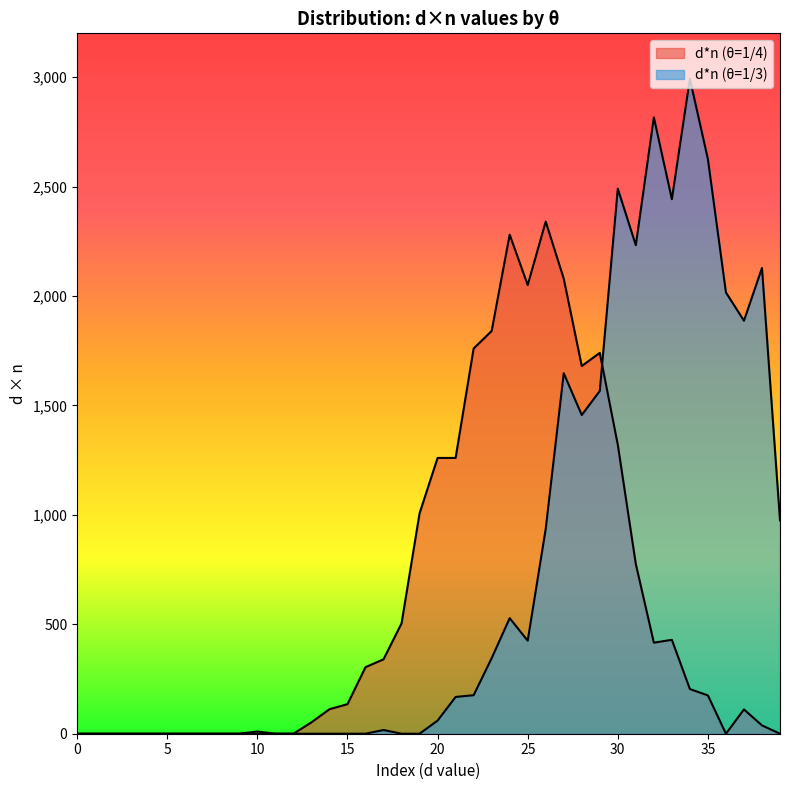

Between 39 and 28, which is larger?

28